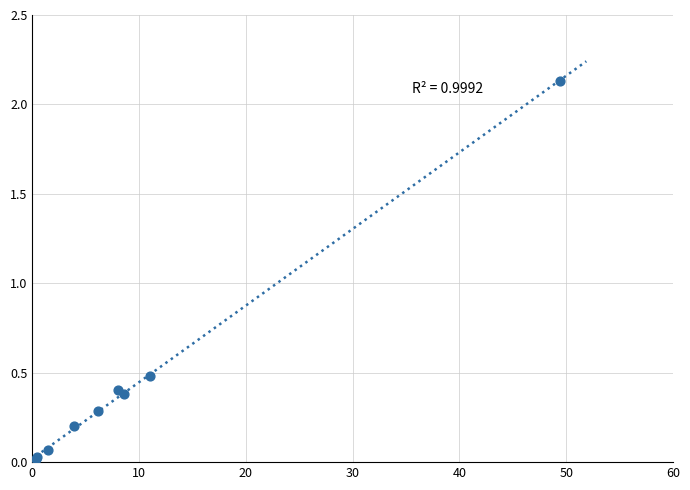

What Y value in the scatter plot is closest to 1?

0.5